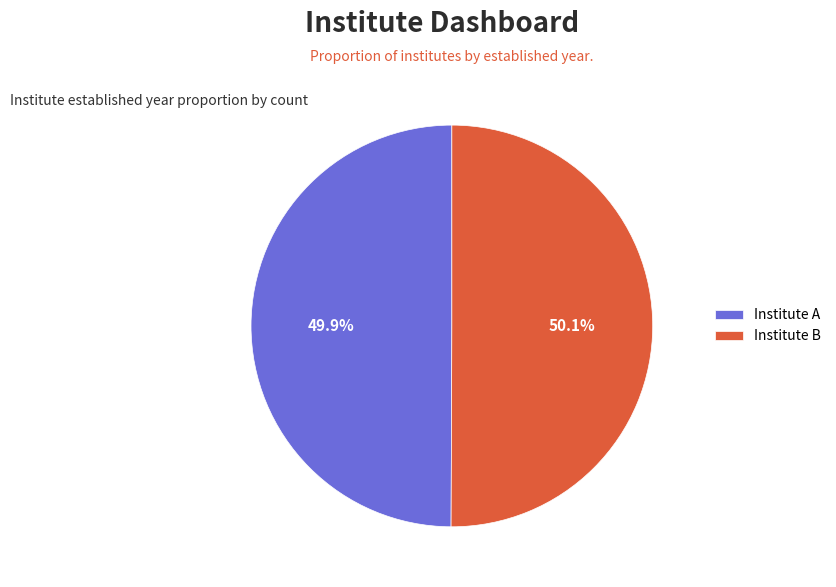

The Institute B slice represents 50% of the pie. True or false?

True